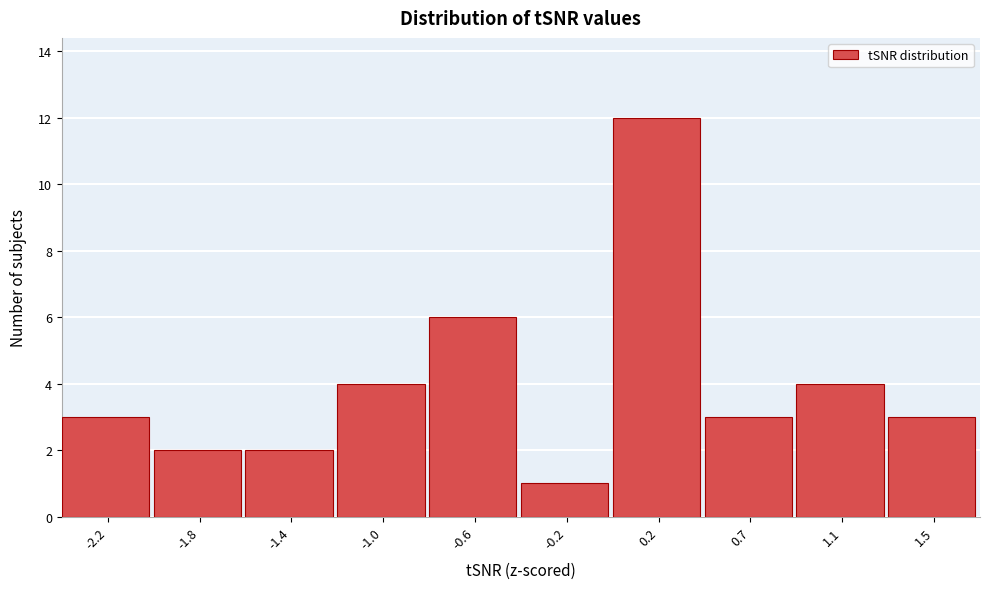

Reading left to right, what are all the values shown in this chart?

-2.2=3	-1.8=2	-1.4=2	-1.0=4	-0.6=6	-0.2=1	0.2=12	0.7=3	1.1=4	1.5=3